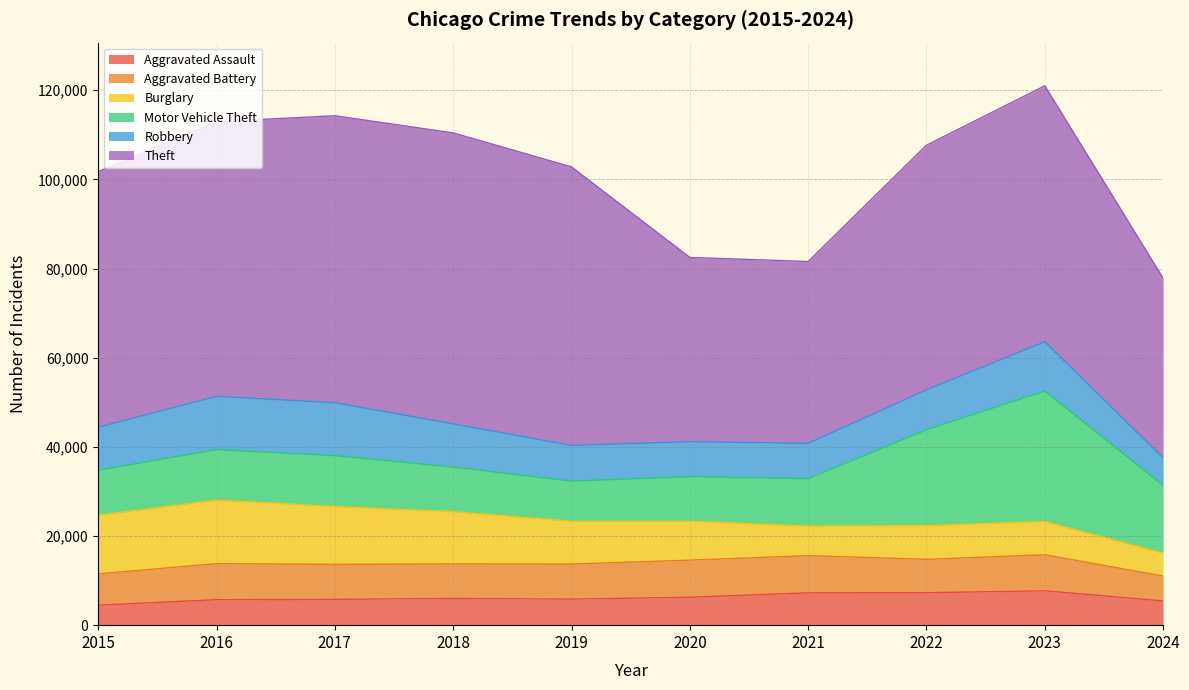

How many interior local peaks does the Theft series have?

2